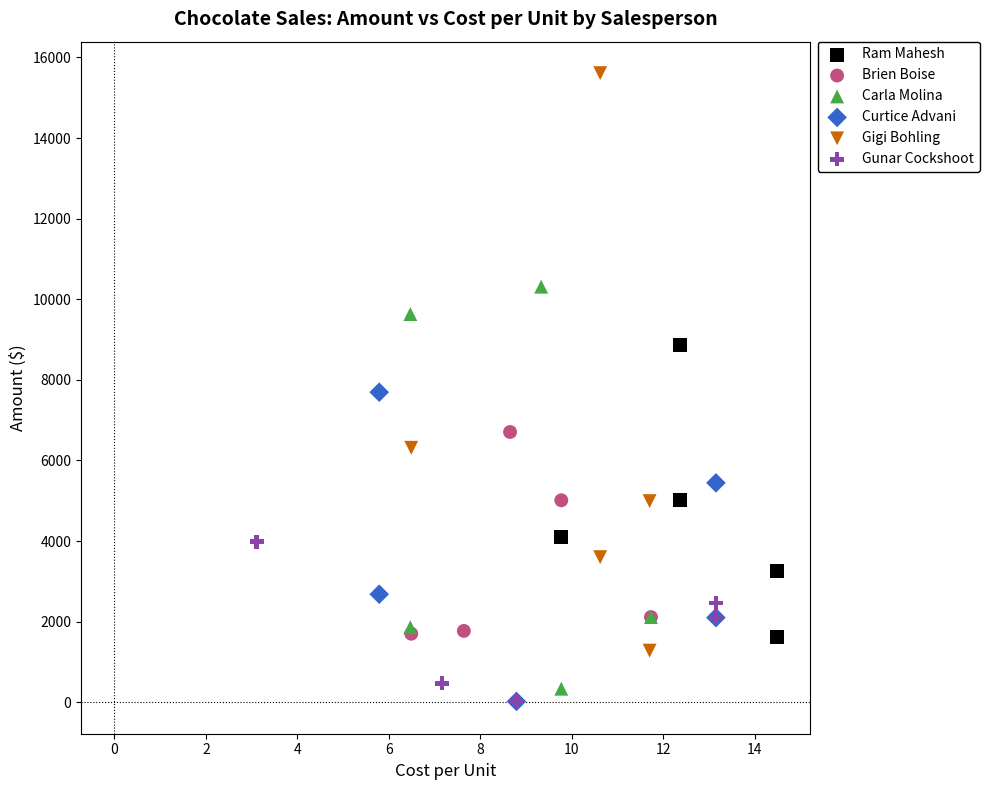

Which series reaches the maximum Y coordinate?

Gigi Bohling